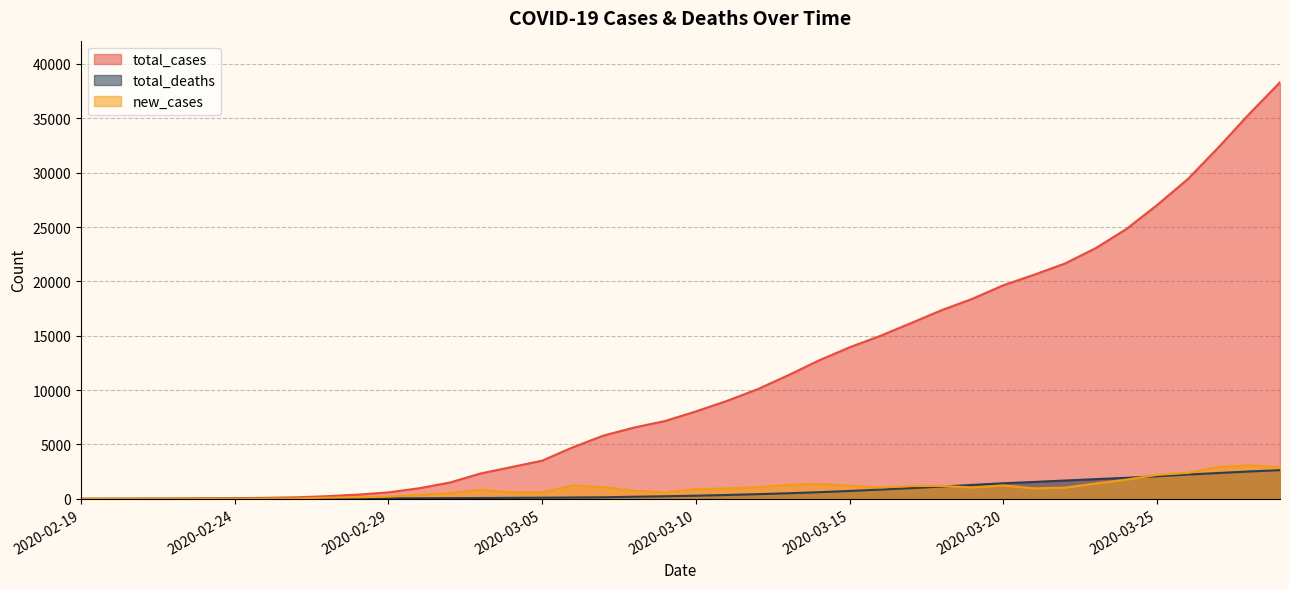

Reading left to right, transcribe all the data shown in this chart.

total_cases: 2	5	18	28	43	61	95	139	245	388	593	978	1501	2336	2922	3513	4747	5823	6566	7161	8042	9000	10075	11364	12729	13938	14991	16169	17361	18407	19644	20610	21638	23049	24811	27017	29406	32332	35408	38309
total_deaths: 2	2	4	5	8	12	16	19	26	34	43	54	66	77	92	107	124	145	194	237	291	354	429	514	611	724	853	988	1135	1284	1433	1556	1685	1812	1934	2077	2234	2378	2517	2640
new_cases: 2	3	13	10	15	18	34	44	106	143	205	385	523	835	586	591	1234	1076	743	595	881	958	1075	1289	1365	1209	1053	1178	1192	1046	1237	966	1028	1411	1762	2206	2389	2926	3076	2901